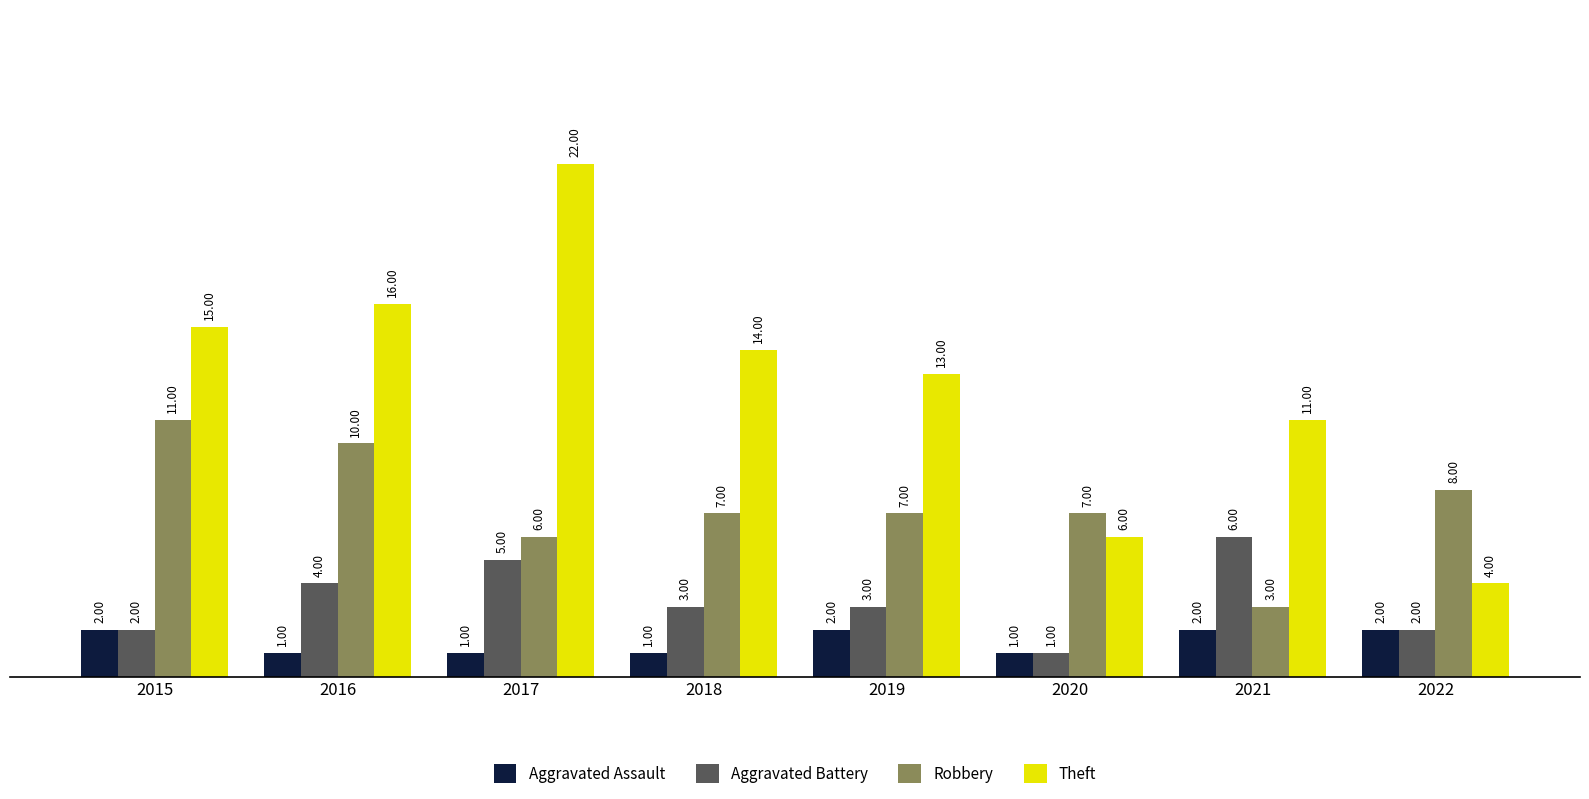

What is the maximum value for Aggravated Battery?

6